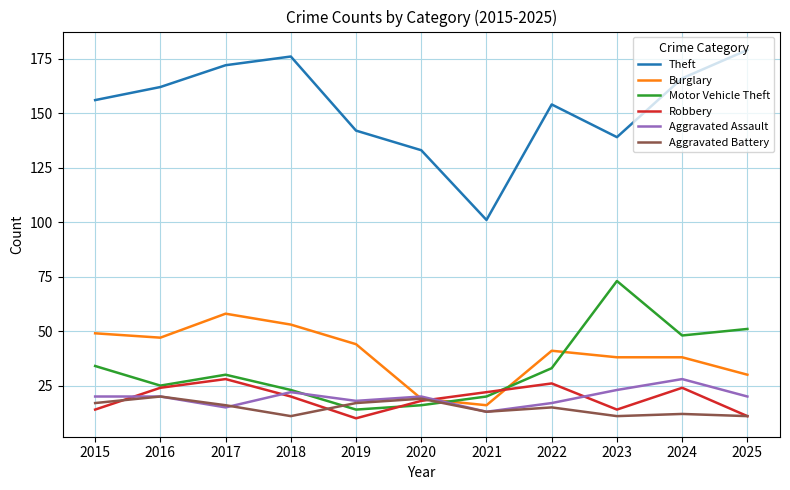

Where is the first local maximum for Theft?

2018